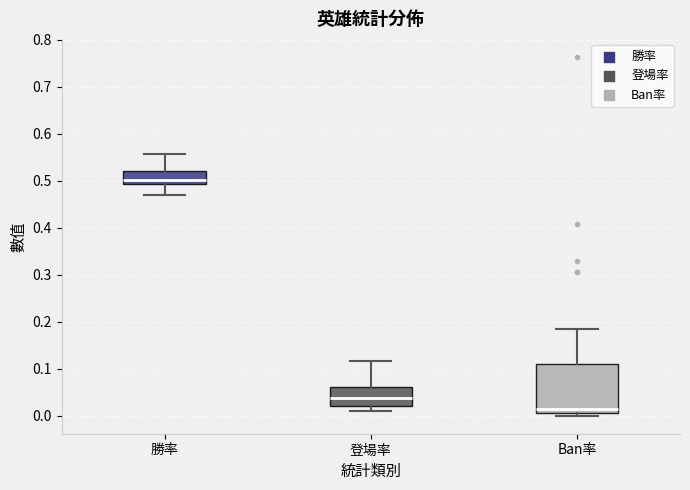

Which box's median line is the highest?

勝率